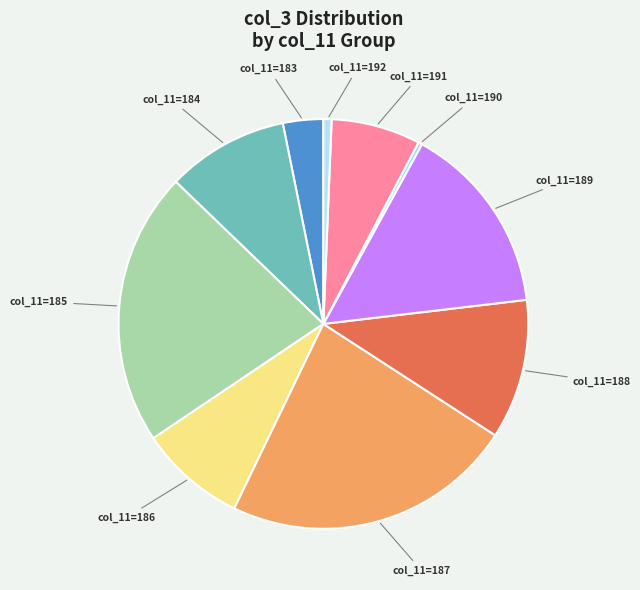

Is there a majority slice in this chart?

No